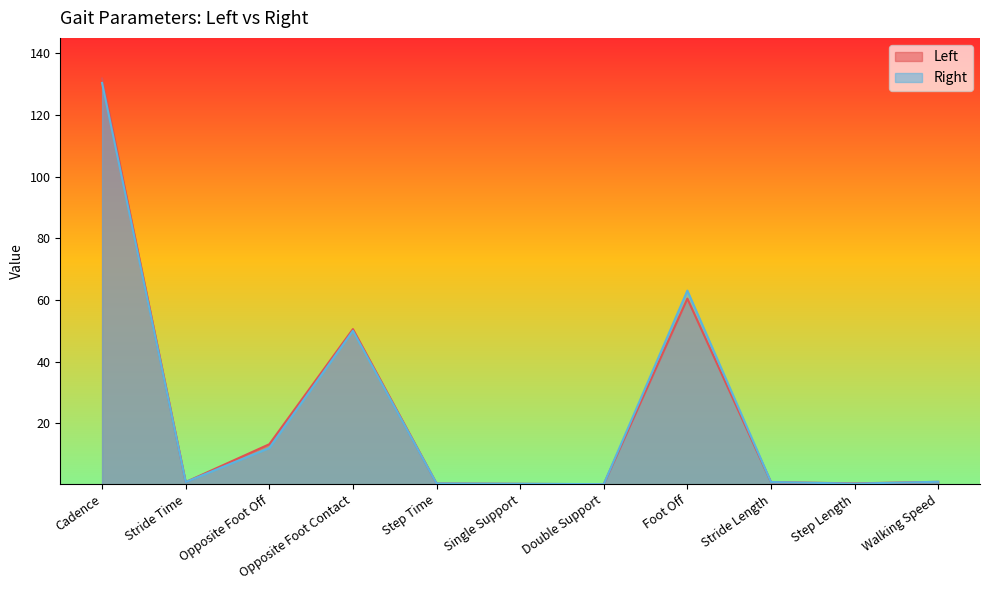

Between Opposite Foot Off and Stride Time, which is larger?

Opposite Foot Off